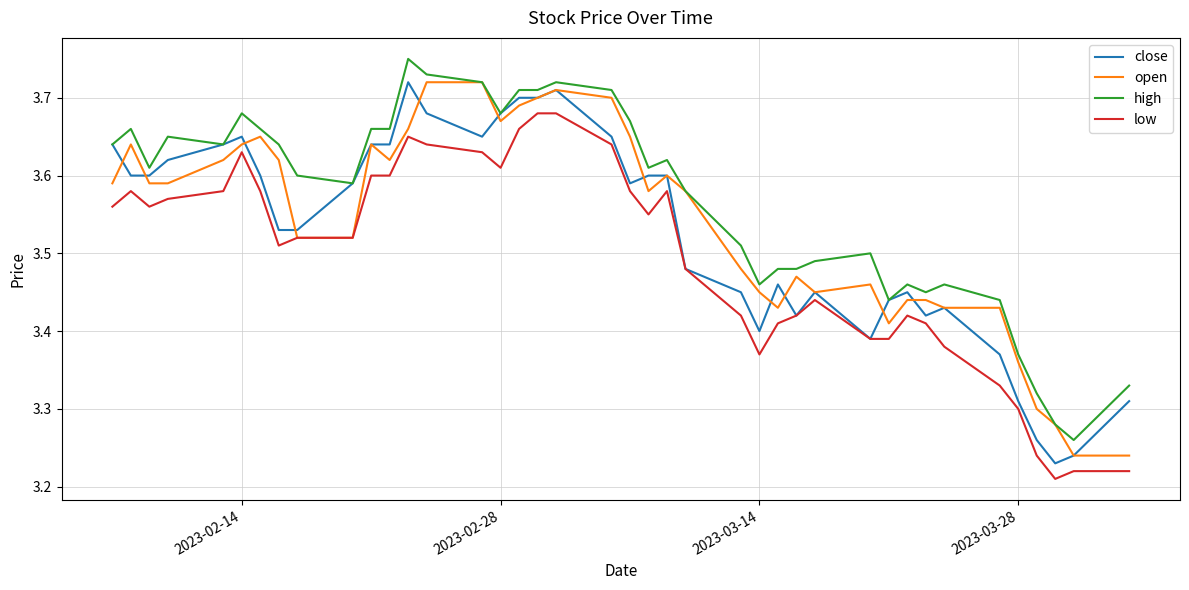

What are all the series names shown in the legend?

close, open, high, low